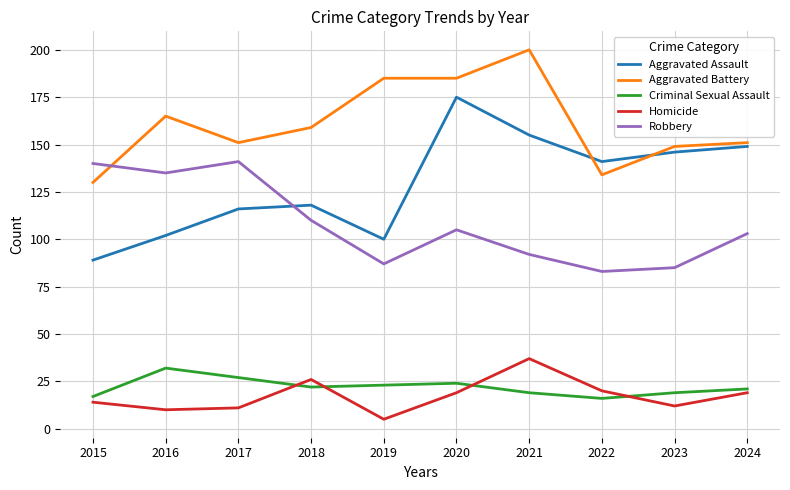

How many lines are shown in the chart?

5